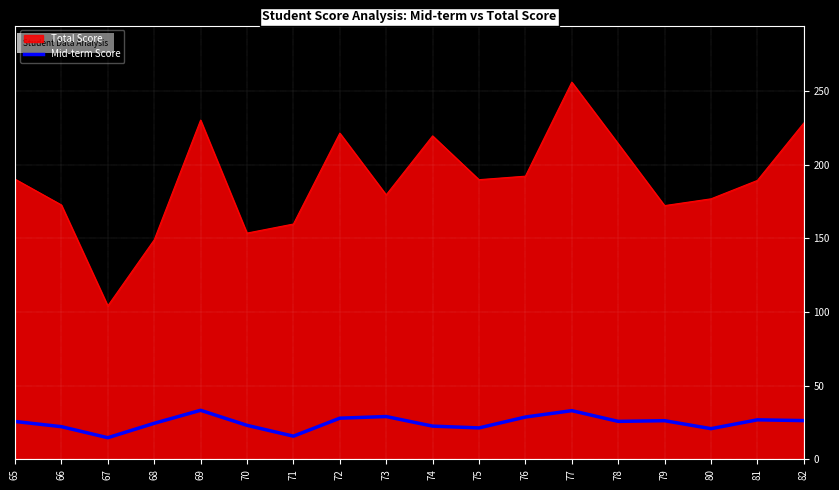

List the series in order of their overall mean, lowest first.

Mid-term Score, Total Score